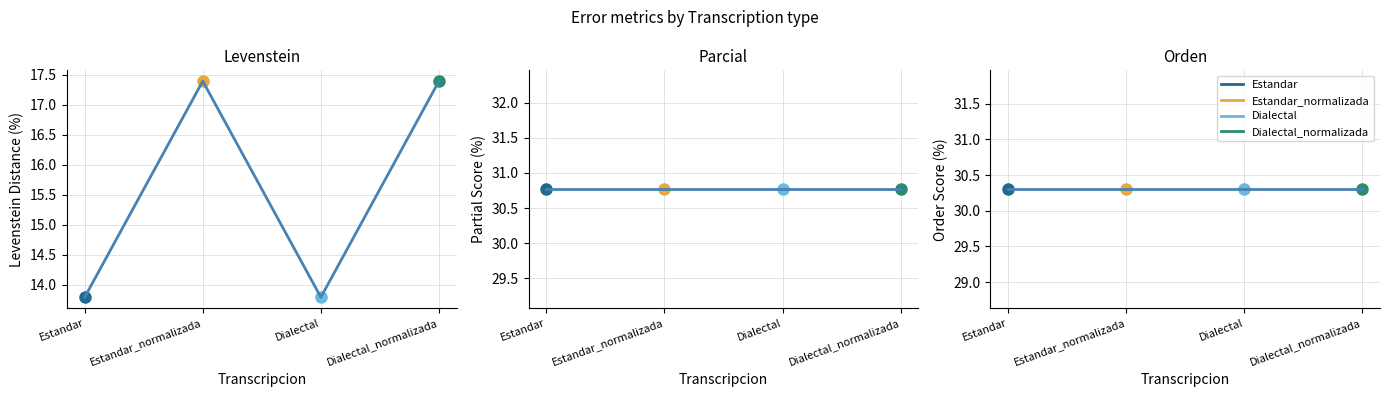

What is the sum of the Parcial values at Estandar_normalizada and Dialectal_normalizada?

61.5